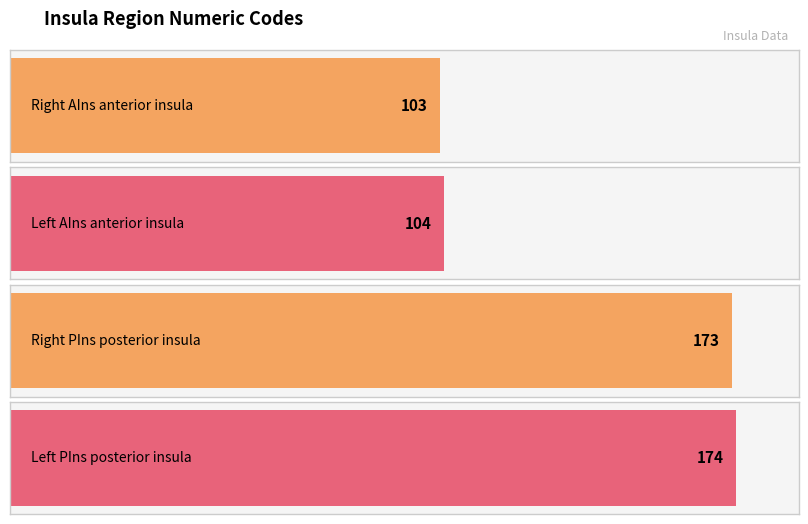

What is the ratio of the value at Right AIns anterior insula to the value at Right PIns posterior insula?

0.6